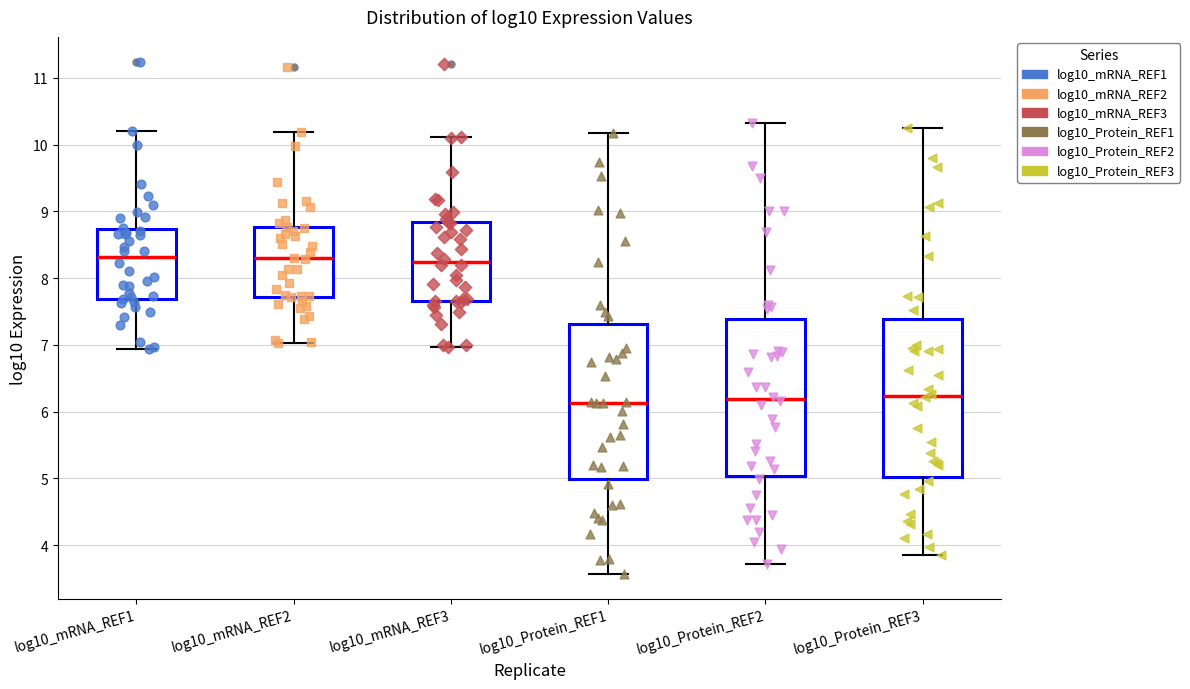

Reading left to right, read every box against the y-axis: the position of its median line, the range the box covers, and the ends of its whiskers. The values are not printed on the chart, so give them approximately, as read against the axis.

log10_mRNA_REF1: median 8.3, box 7.7 to 8.7, whiskers 6.9 to 10.2
log10_mRNA_REF2: median 8.3, box 7.7 to 8.8, whiskers 7.0 to 10.2
log10_mRNA_REF3: median 8.2, box 7.7 to 8.8, whiskers 7.0 to 10.1
log10_Protein_REF1: median 6.1, box 5.0 to 7.3, whiskers 3.6 to 10.2
log10_Protein_REF2: median 6.2, box 5.0 to 7.4, whiskers 3.7 to 10.3
log10_Protein_REF3: median 6.2, box 5.0 to 7.4, whiskers 3.9 to 10.2